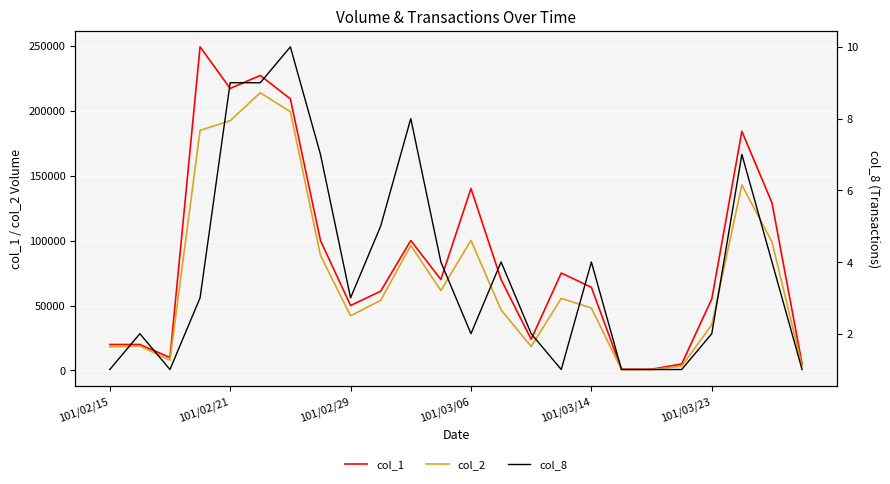

What is the sum of all col_2 values?

1730800